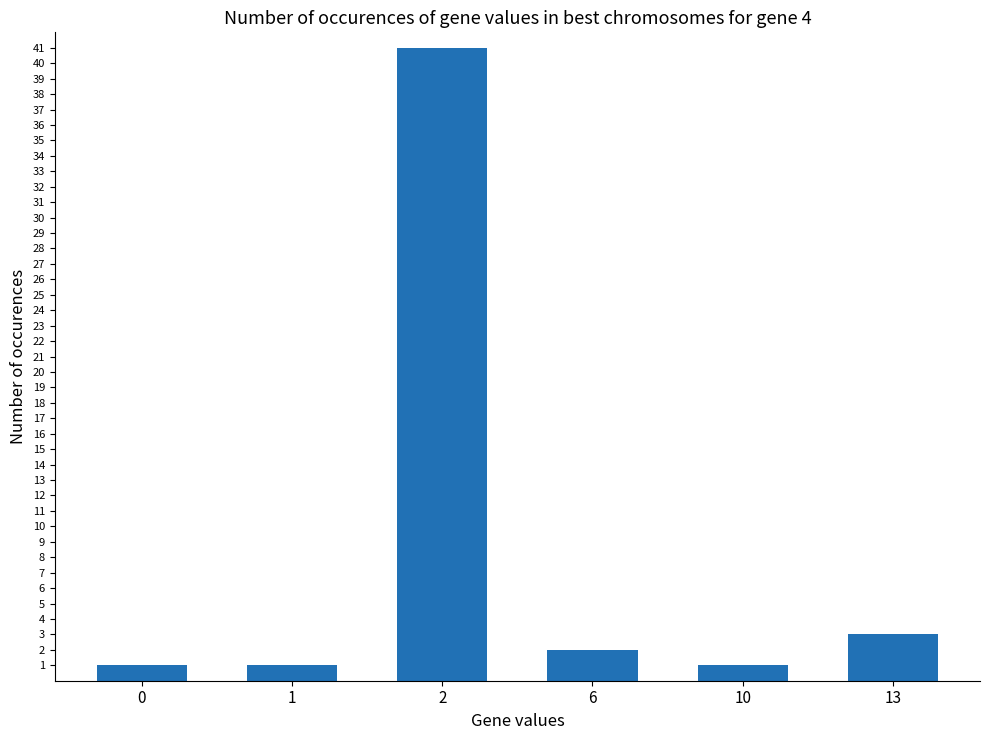

True or false: the data shows 5 at 13.

False